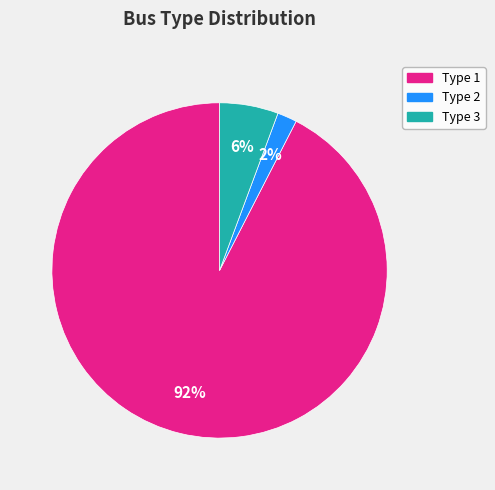

To the nearest percent, what is the combined percentage of Type 2 and Type 1?

94%